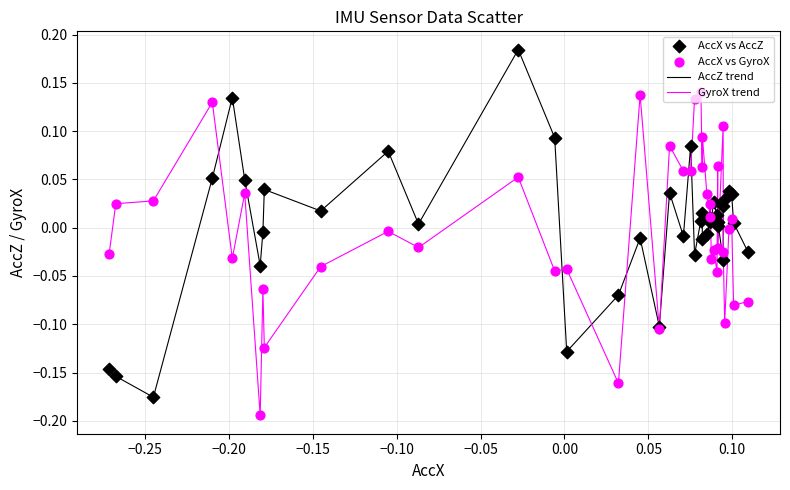

List the series in order of their peak value, highest first.

AccZ trend, GyroX trend